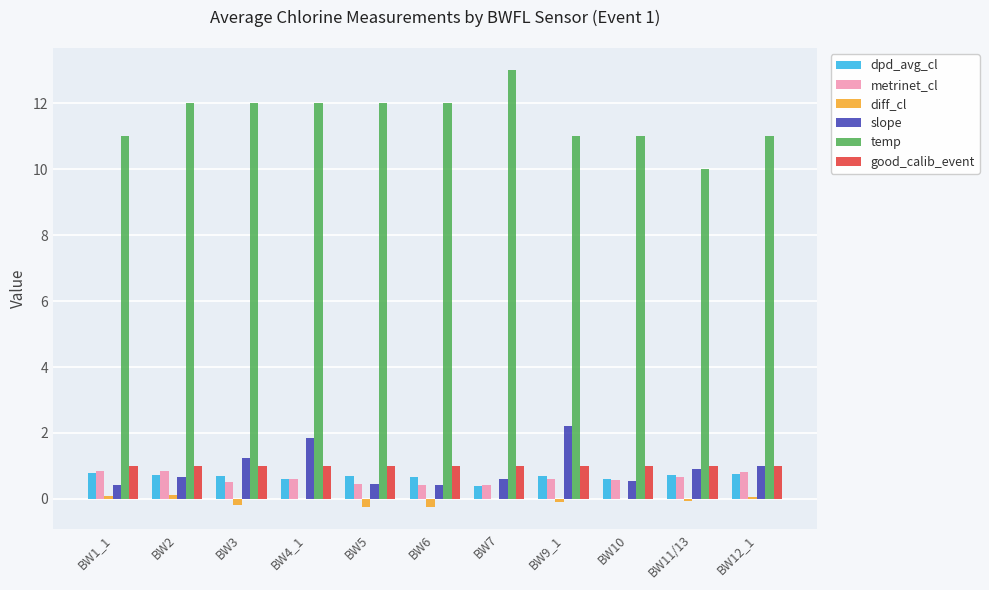

What is the maximum value shown in the chart?

13.0